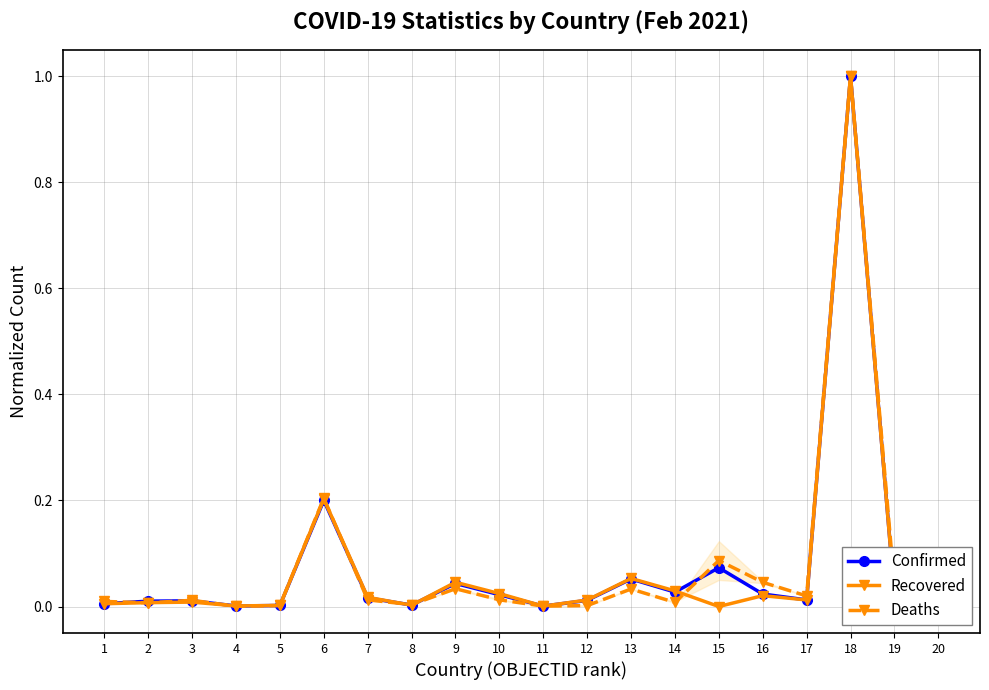

How many interior local valleys does the Recovered series have?

6